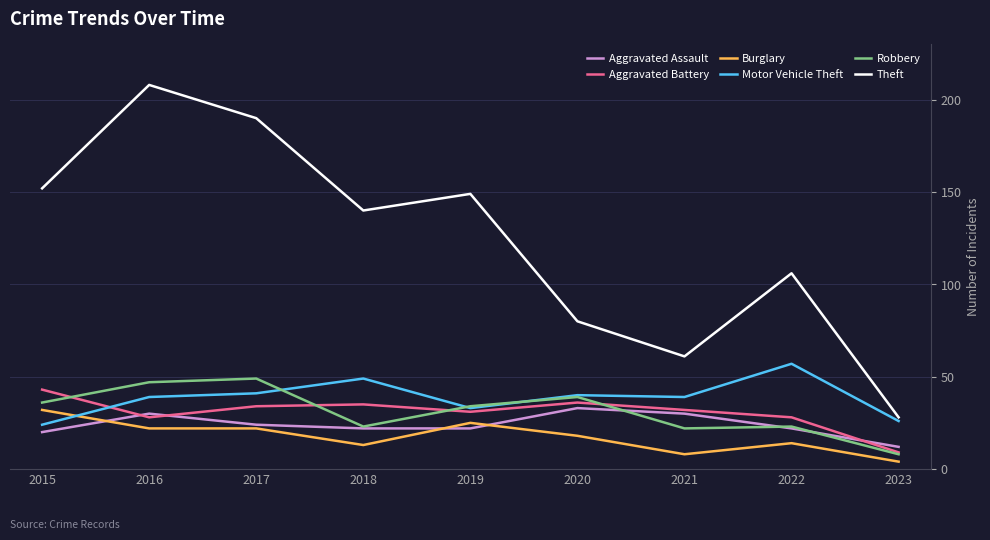

True or false: Motor Vehicle Theft has a value of 76 at 2022.

False